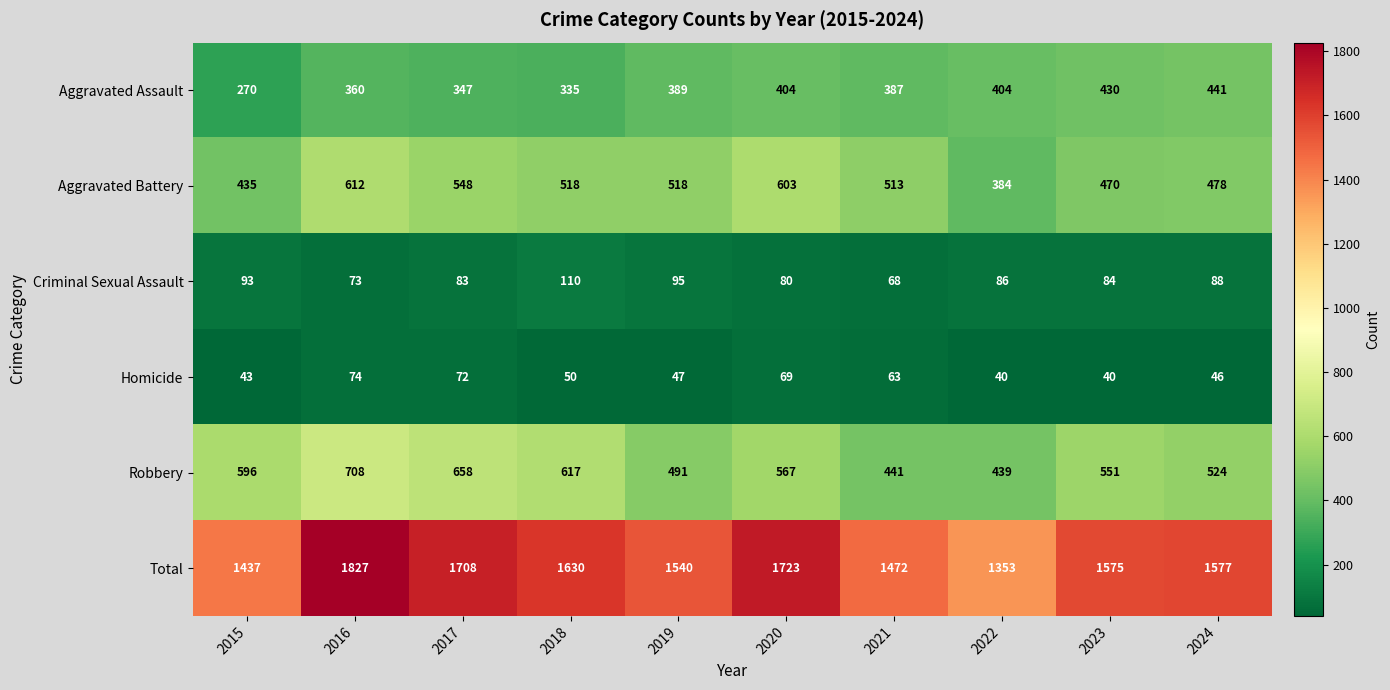

What is the difference between the maximum and minimum values in the Criminal Sexual Assault series?

42